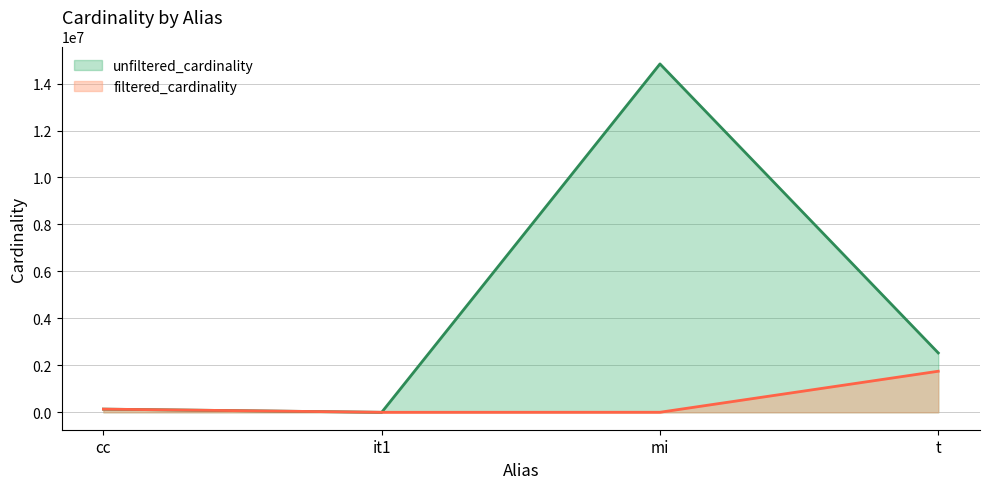

True or false: unfiltered_cardinality has more than 0 interior local peaks.

True